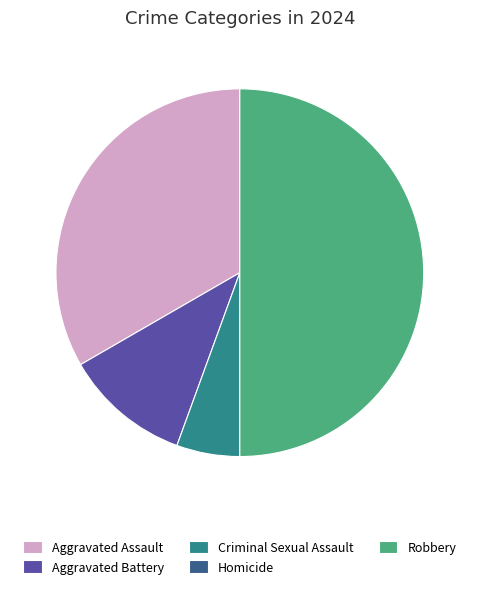

Is it true that Robbery is 50% of the pie?

True